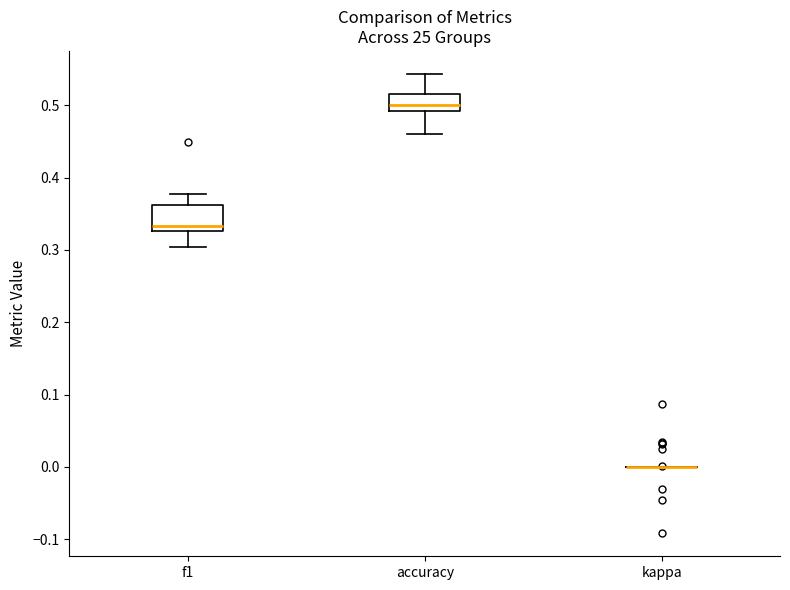

Reading left to right, read every box against the y-axis: the position of its median line, the range the box covers, and the ends of its whiskers. The values are not printed on the chart, so give them approximately, as read against the axis.

f1: median 0.33 (just above the box's lower edge), box 0.33 to 0.36, whiskers 0.30 to 0.38
accuracy: median 0.50, box 0.49 to 0.52, whiskers 0.46 to 0.54
kappa: box collapsed to a line at 0.00, whiskers 0.00 to 0.00